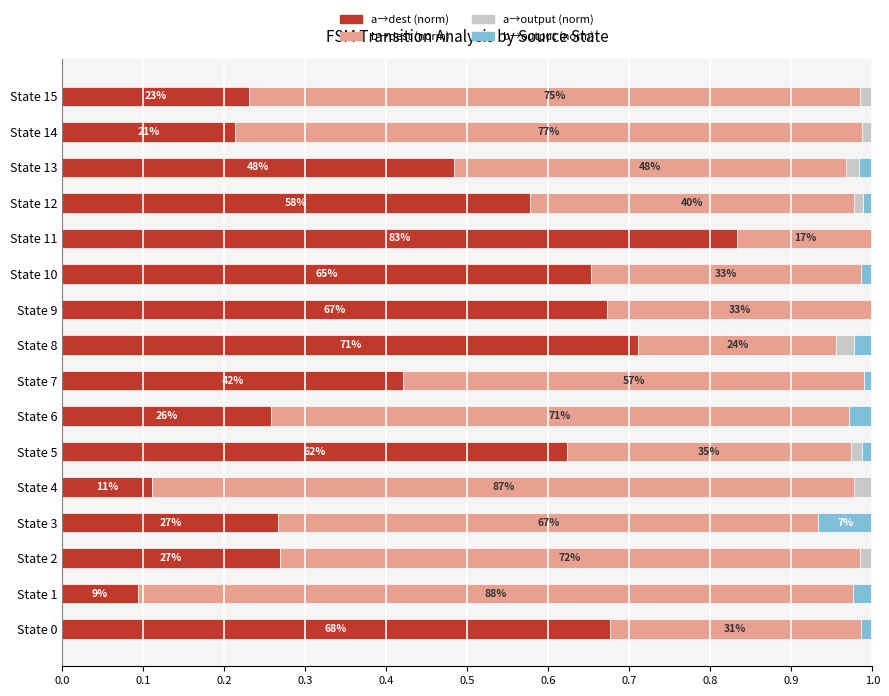

Is it true that a->output equals 0.0 at State 2?

False